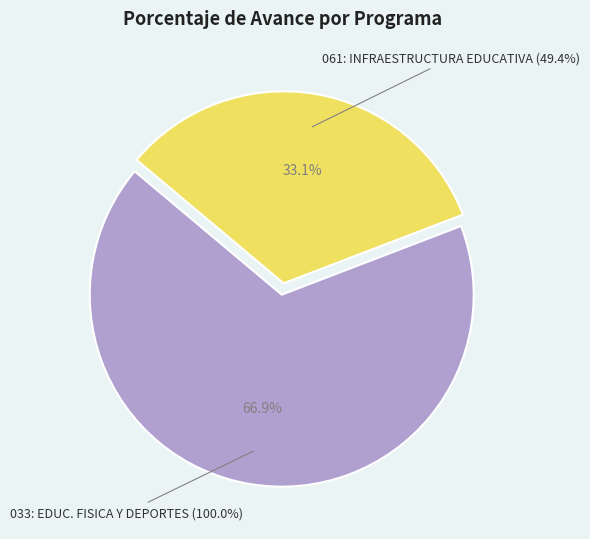

How many slices are in this pie chart?

2